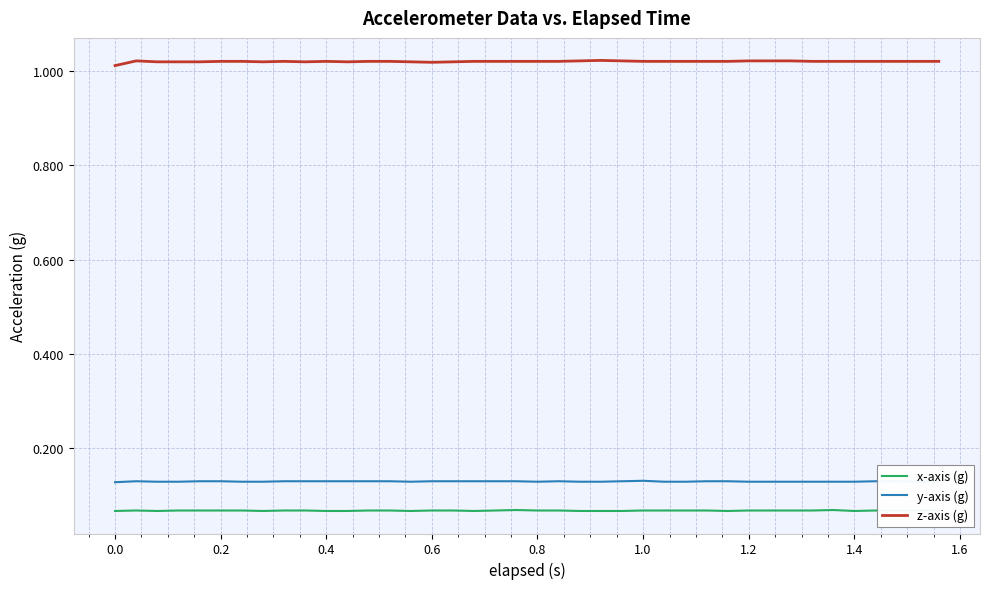

Reading left to right, transcribe all the data shown in this chart.

x-axis (g): 0.1	0.1	0.1	0.1	0.1	0.1	0.1	0.1	0.1	0.1	0.1	0.1	0.1	0.1	0.1	0.1	0.1	0.1	0.1	0.1	0.1	0.1	0.1	0.1	0.1	0.1	0.1	0.1	0.1	0.1	0.1	0.1	0.1	0.1	0.1	0.1	0.1	0.1	0.1	0.1
y-axis (g): 0.1	0.1	0.1	0.1	0.1	0.1	0.1	0.1	0.1	0.1	0.1	0.1	0.1	0.1	0.1	0.1	0.1	0.1	0.1	0.1	0.1	0.1	0.1	0.1	0.1	0.1	0.1	0.1	0.1	0.1	0.1	0.1	0.1	0.1	0.1	0.1	0.1	0.1	0.1	0.1
z-axis (g): 1.0	1.0	1.0	1.0	1.0	1.0	1.0	1.0	1.0	1.0	1.0	1.0	1.0	1.0	1.0	1.0	1.0	1.0	1.0	1.0	1.0	1.0	1.0	1.0	1.0	1.0	1.0	1.0	1.0	1.0	1.0	1.0	1.0	1.0	1.0	1.0	1.0	1.0	1.0	1.0